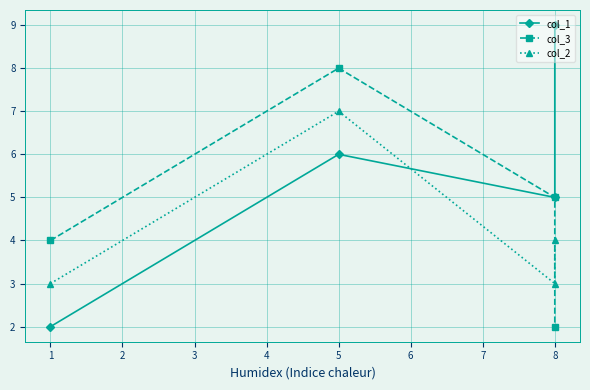

What is the value of the col_2 point at the 3rd from the left?

3